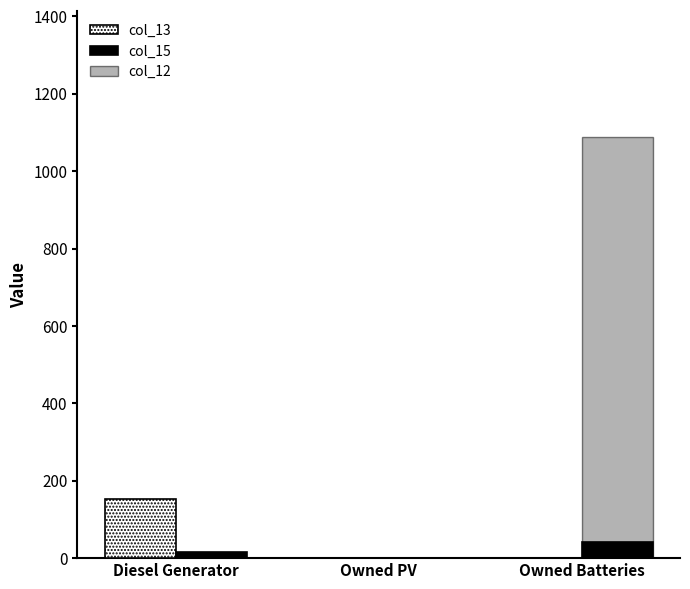

Is the value of col_12 at Owned PV greater than the value of col_13 at Diesel Generator?

No